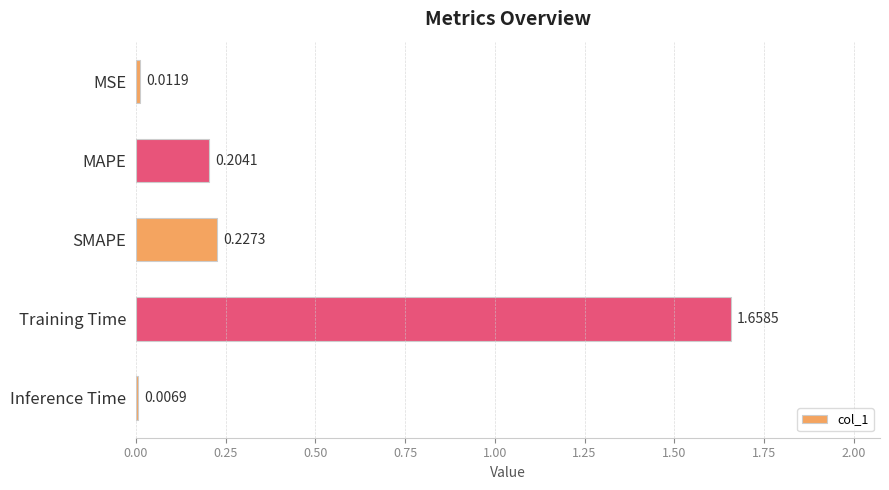

Between MSE and MAPE, which is larger?

MAPE